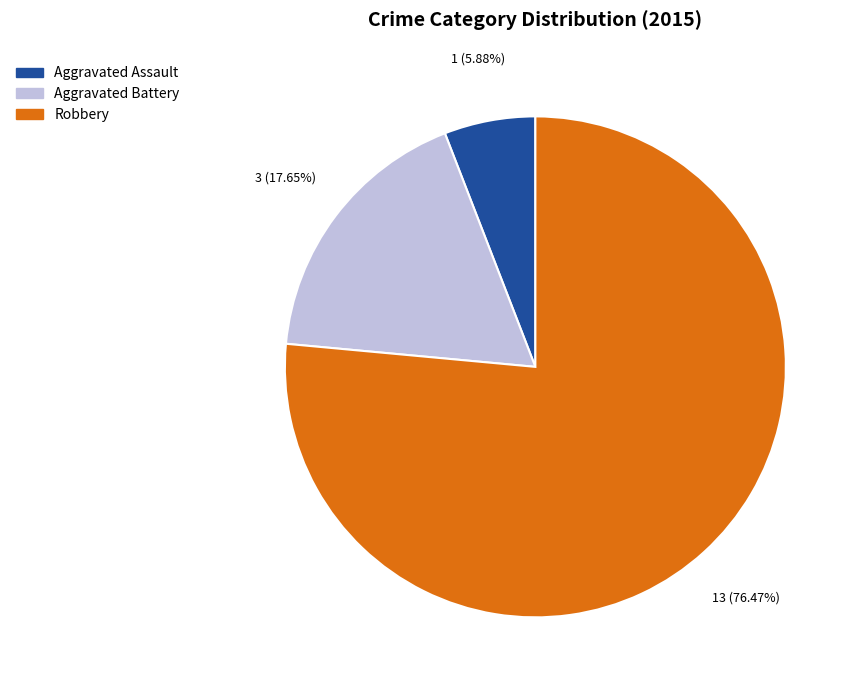

What percentage is the Robbery slice, to the nearest percent?

76%